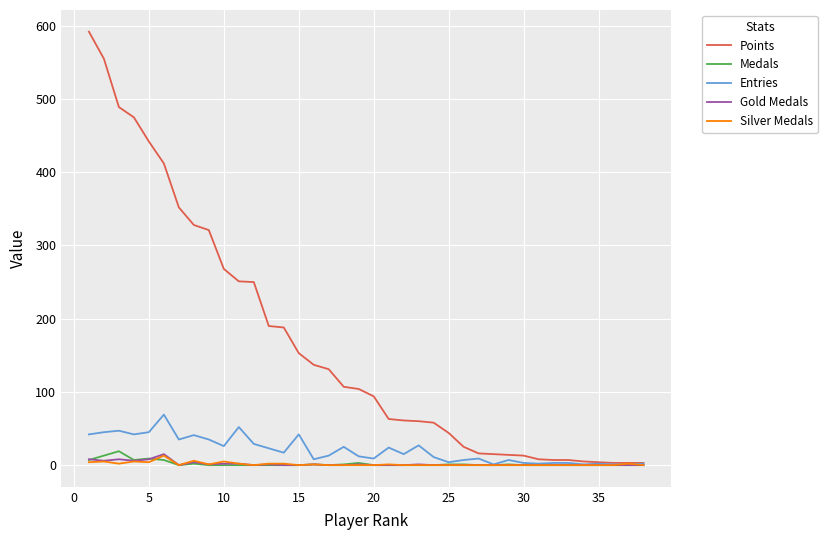

Does the chart have visible grid lines?

Yes